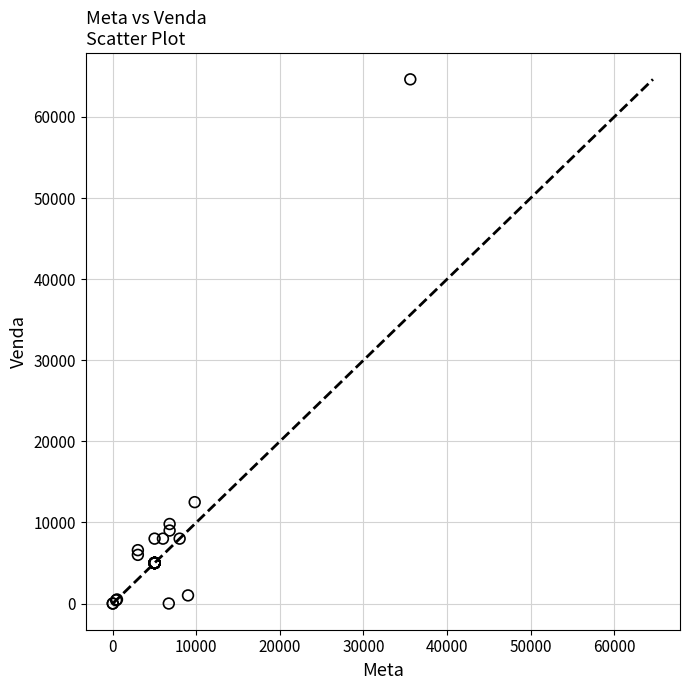

What Y value in the scatter plot is closest to 32320?

12500.0